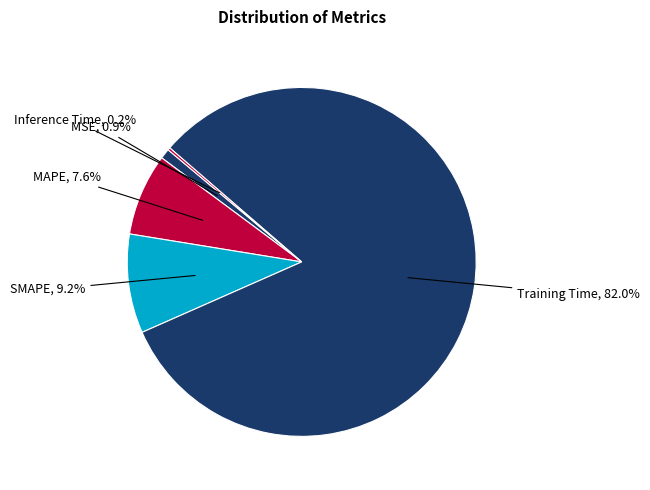

Between Training Time and SMAPE, which is larger?

Training Time